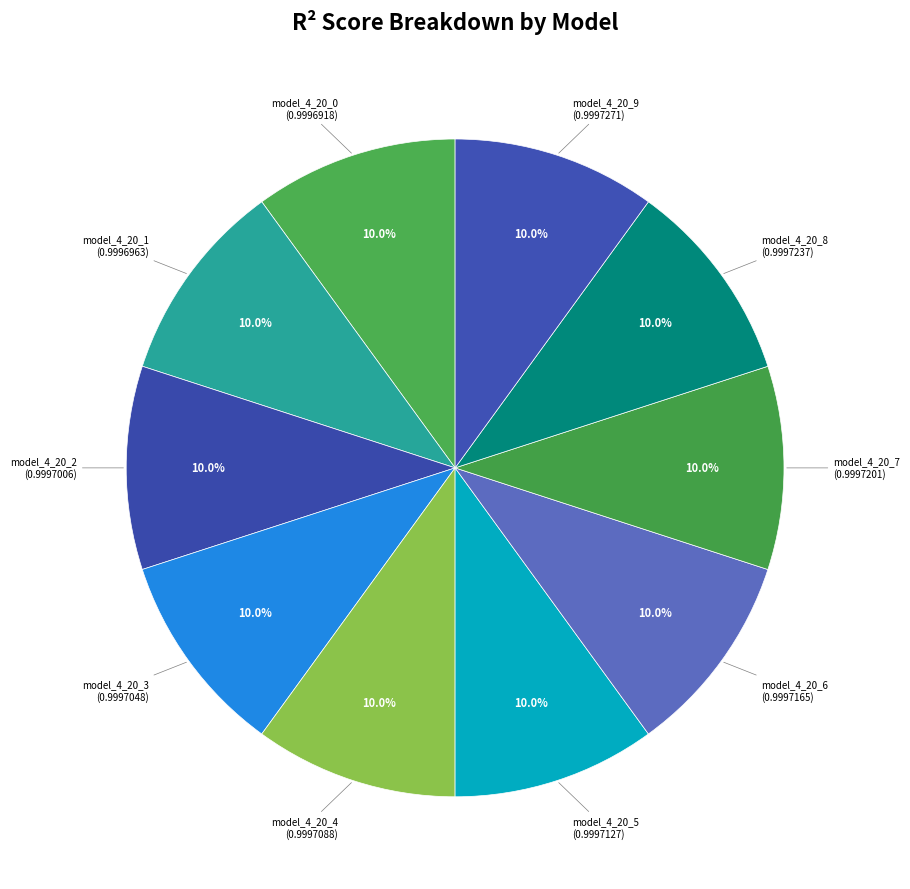

Is there any slice that represents more than half of the pie?

No